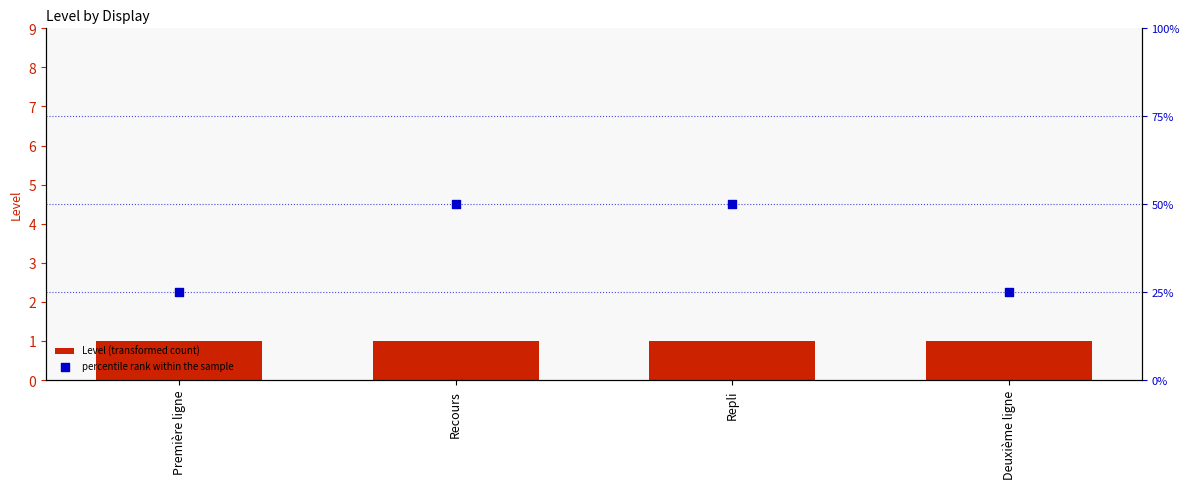

Which series has the largest total across all categories?

percentile rank within the sample